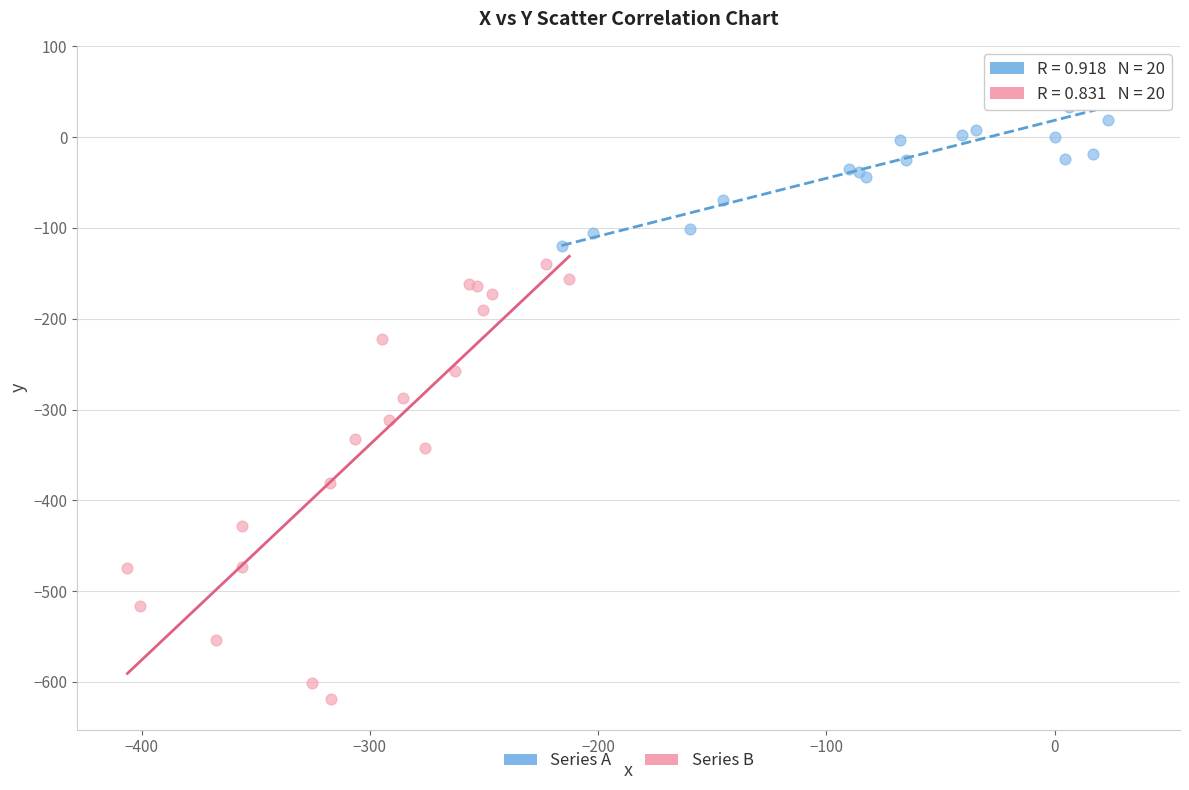

What are all the series names shown in the legend?

Series A, Series B